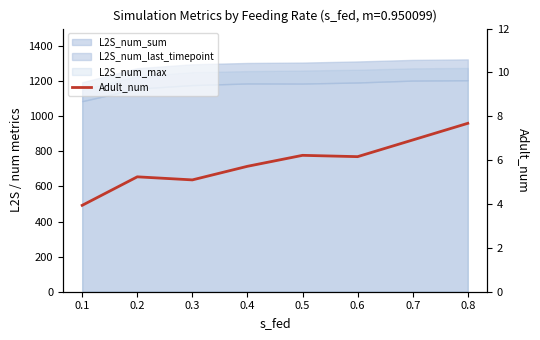

What is the difference between the maximum and minimum values?

3.7